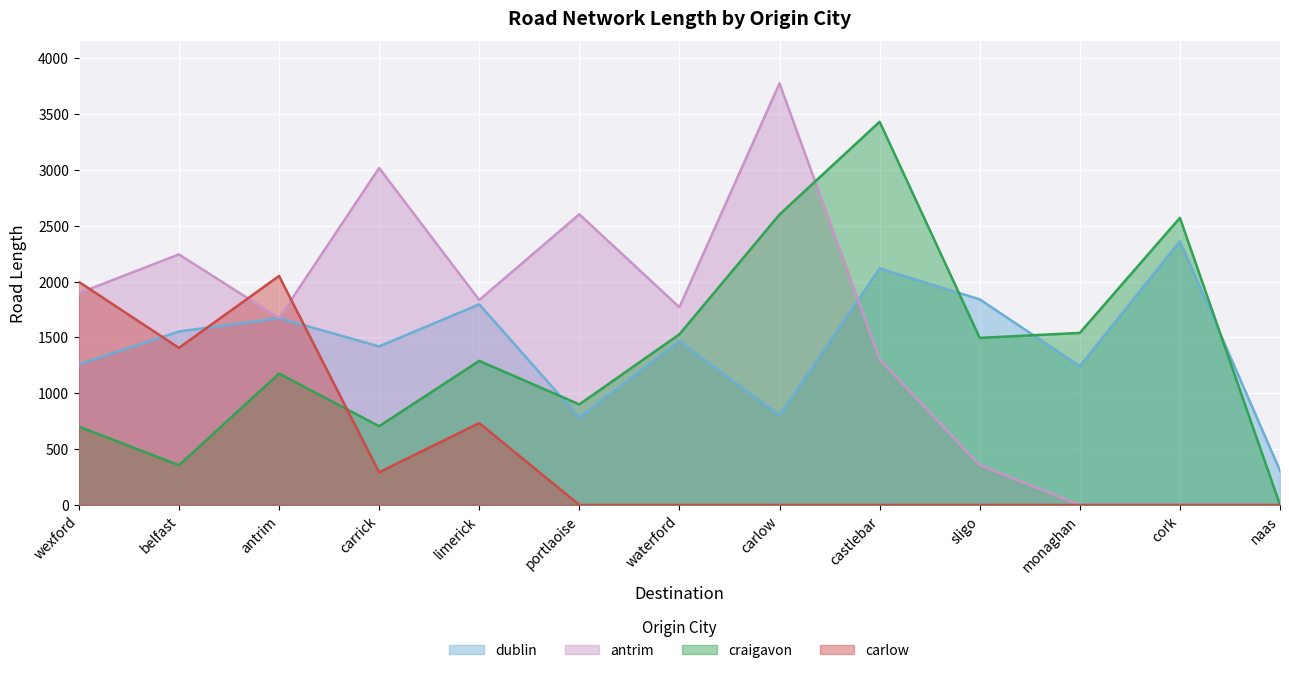

Which series has the widest spread of values?

antrim